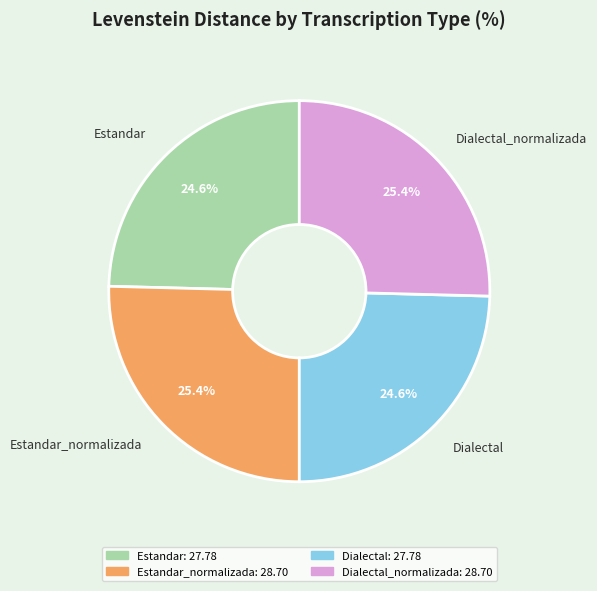

How many segments does this pie chart have?

4